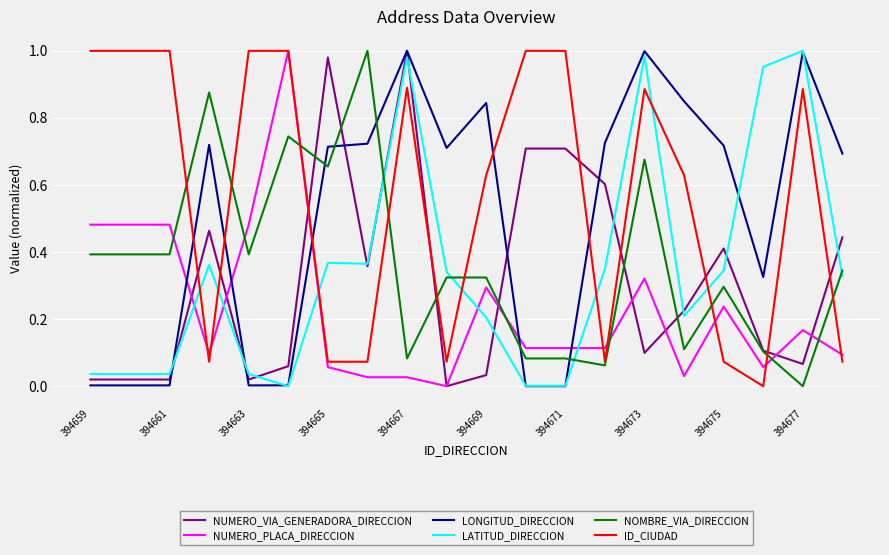

How many positive values does the ID_CIUDAD series have?

19